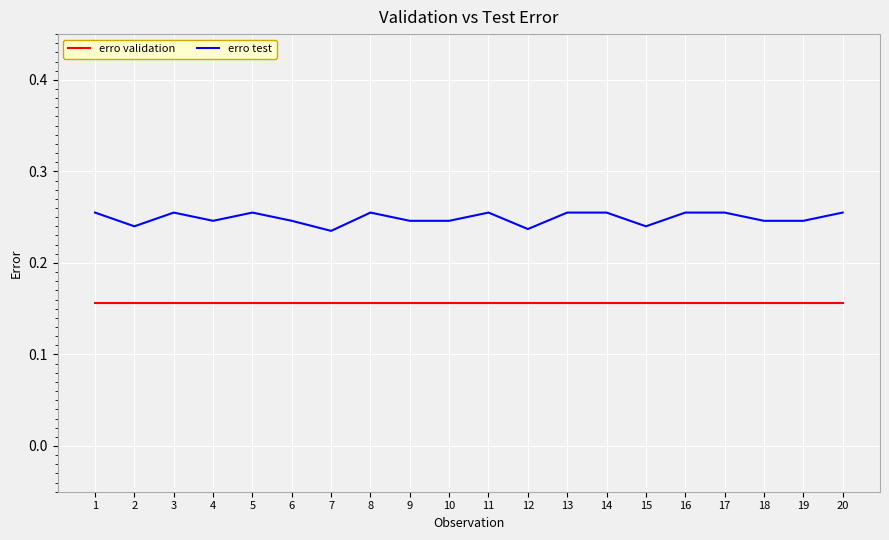

True or false: erro test and erro validation intersect in this chart.

False